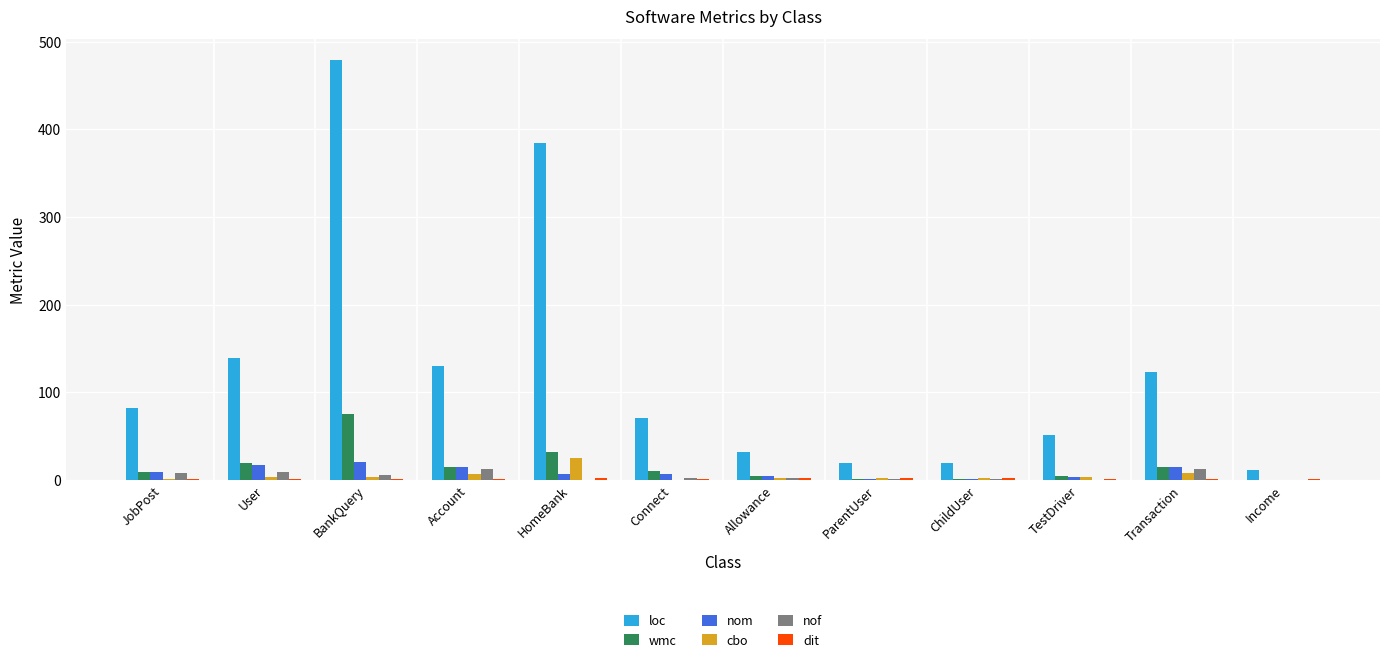

What is the difference between the nof values at User and ParentUser?

8